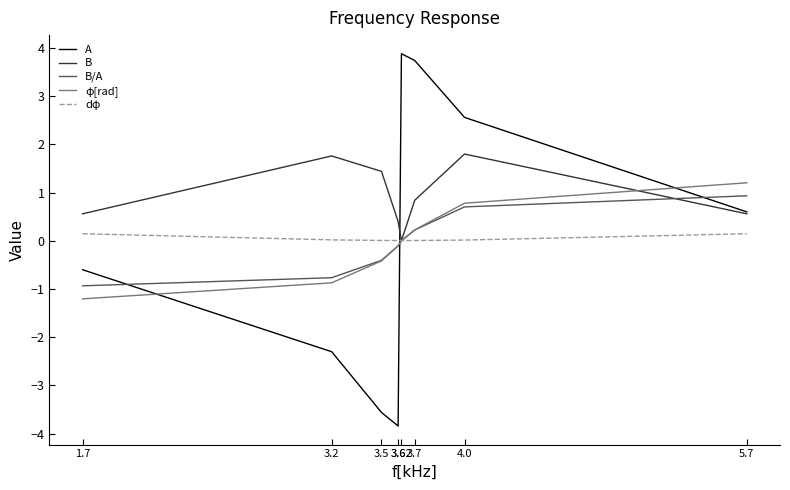

True or false: φ[rad] and A cross at least once.

True